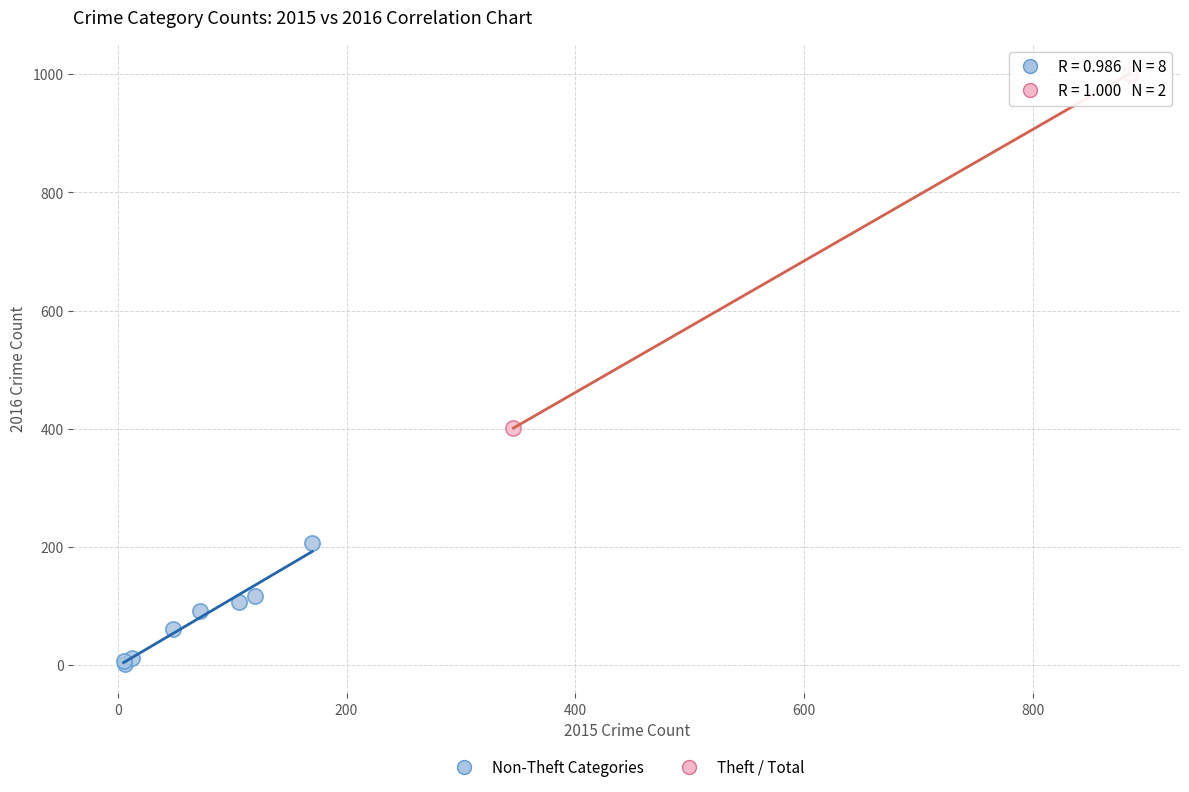

What are all the series names shown in the legend?

Non-Theft Categories, Theft / Total